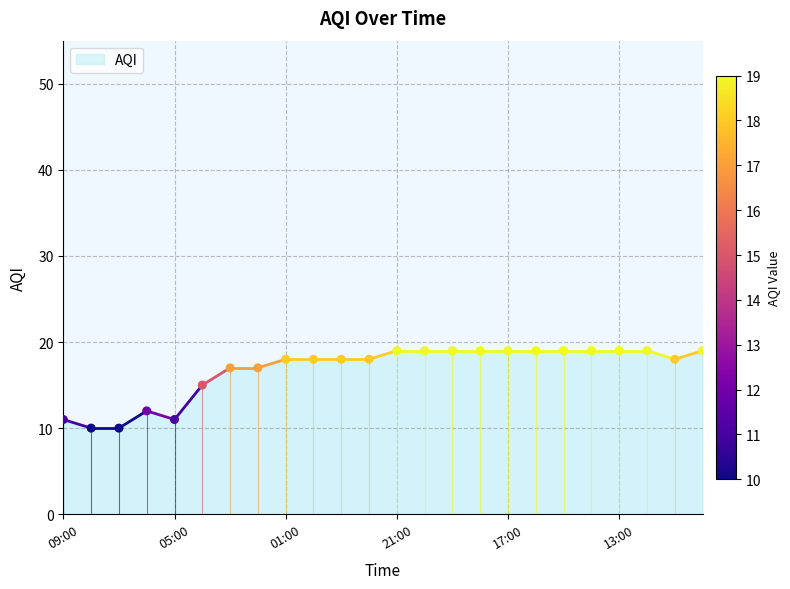

What is the ratio of the value at 1628503200000 to the value at 1628582400000?

1.9